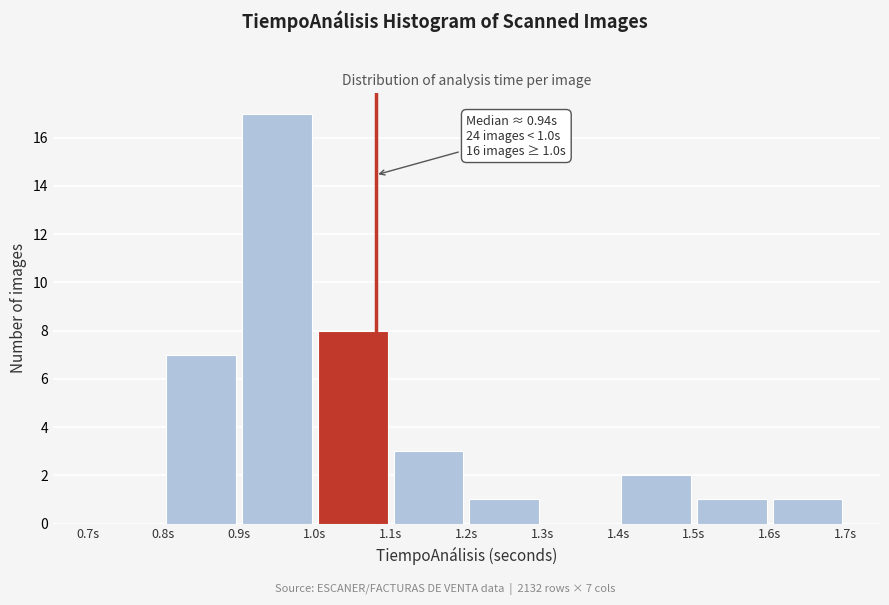

Over which range of the x-axis is the bar tallest?

0.9 to 1.0